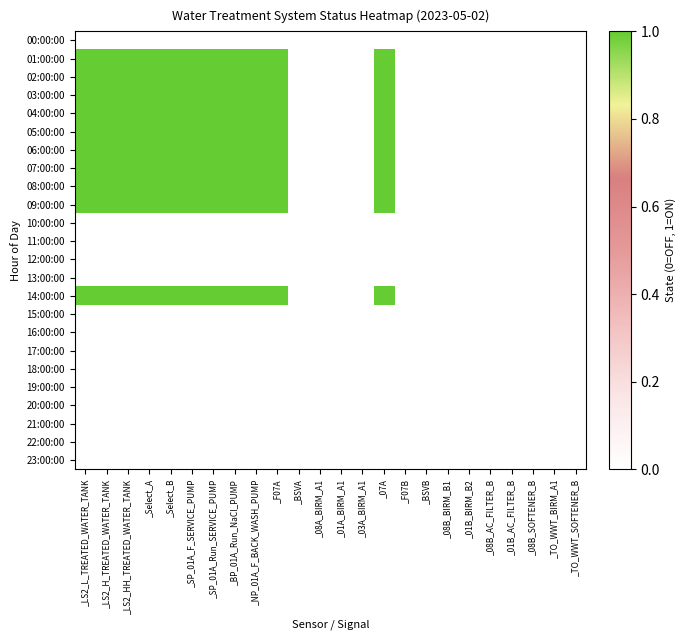

How many distinct data groups are displayed?

24